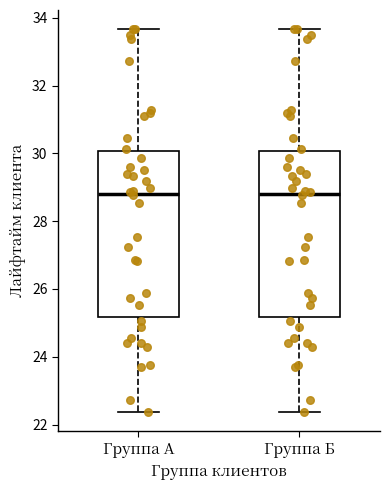

Reading left to right, read every box against the y-axis: the position of its median line, the range the box covers, and the ends of its whiskers. The values are not printed on the chart, so give them approximately, as read against the axis.

Группа А: median 28.8, box 25.2 to 30.0, whiskers 22.4 to 33.6
Группа Б: median 28.8, box 25.2 to 30.0, whiskers 22.4 to 33.6